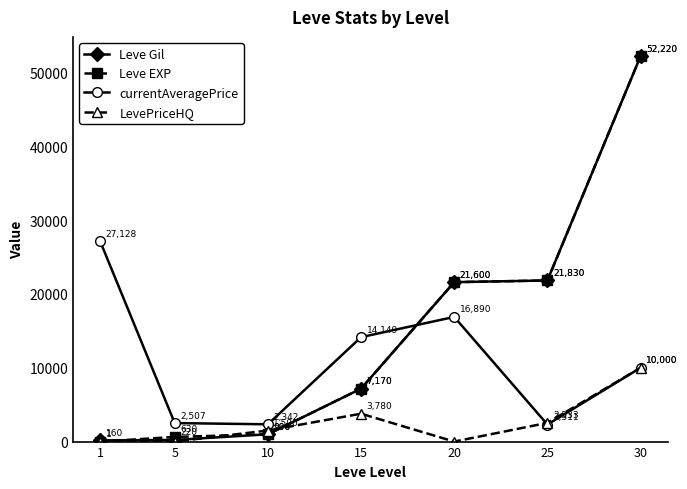

At which label does Leve EXP reach its peak?

30